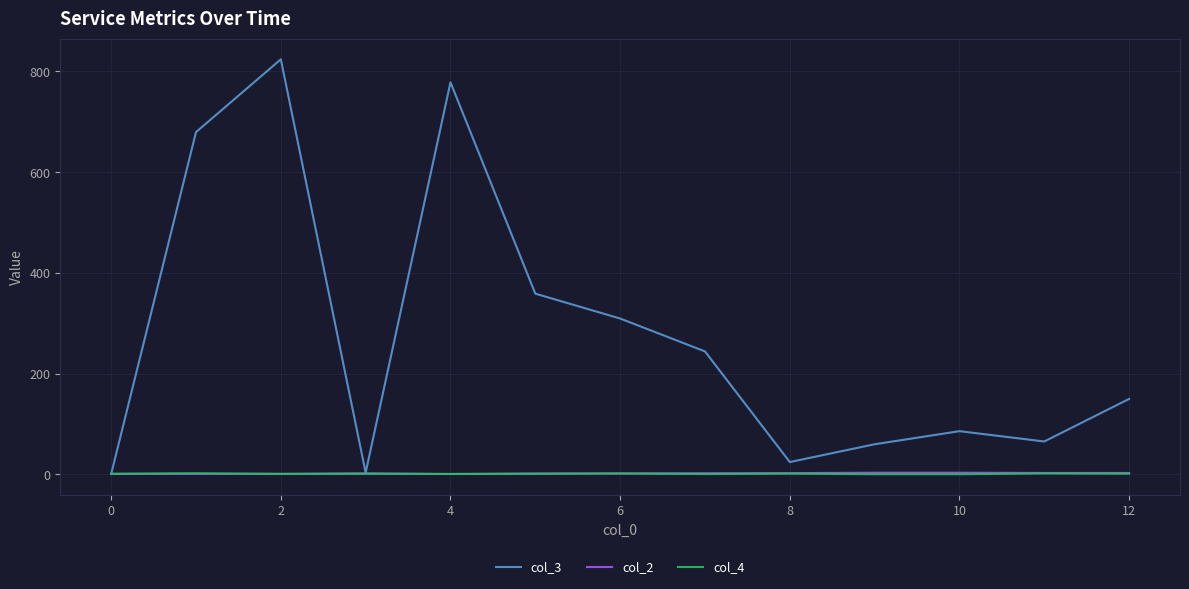

Which series has the largest range (max minus min)?

col_3